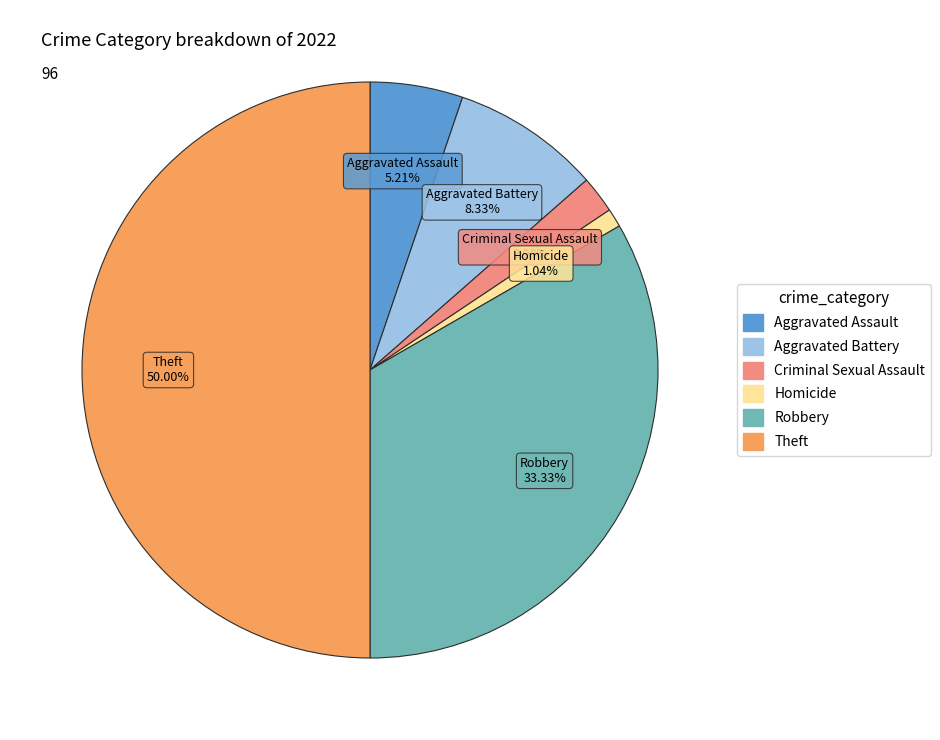

Combined, what portion of the pie is Criminal Sexual Assault and Robbery?

35.4%